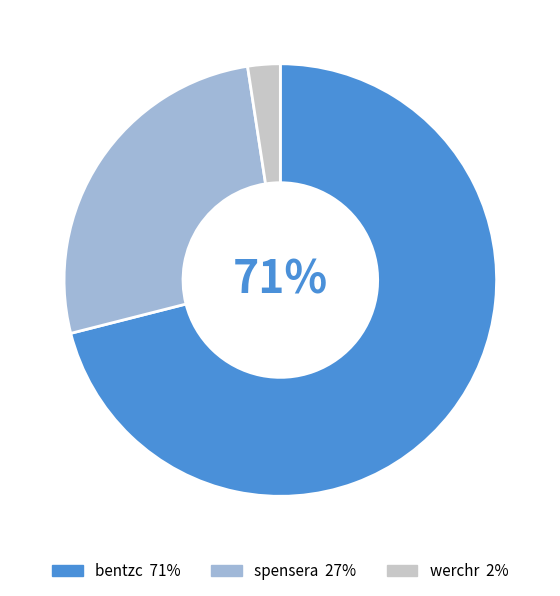

Is the sum of spensera and werchr greater than half?

No